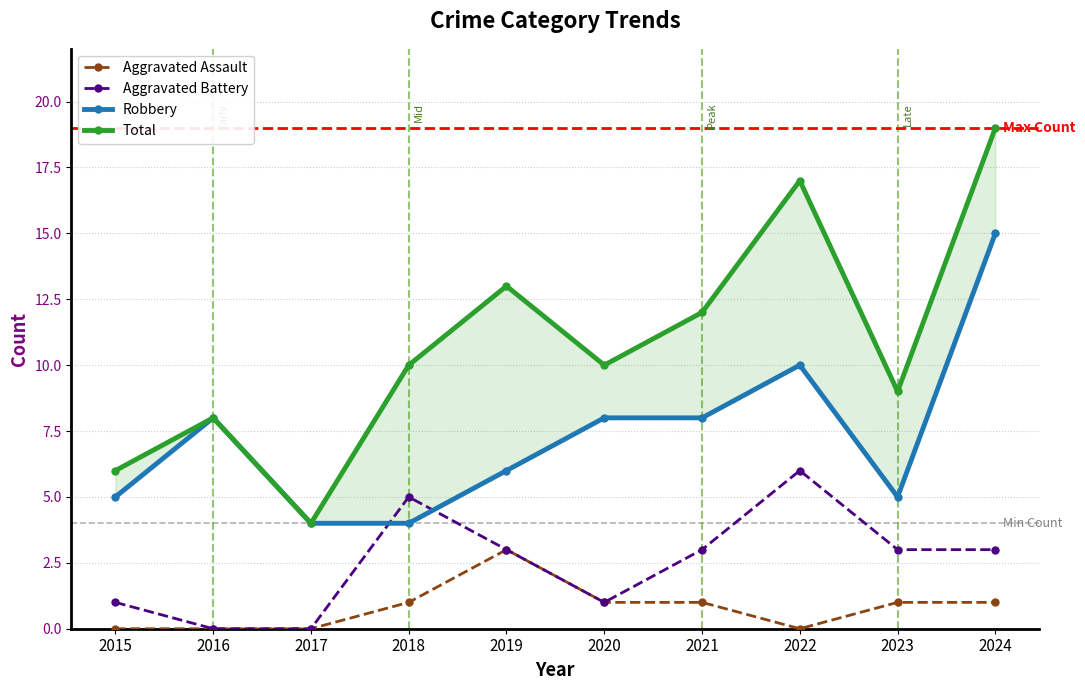

Reading left to right, list all the values displayed in this chart.

Aggravated Assault: 0	0	0	1	3	1	1	0	1	1
Aggravated Battery: 1	0	0	5	3	1	3	6	3	3
Robbery: 5	8	4	4	6	8	8	10	5	15
Total: 6	8	4	10	13	10	12	17	9	19